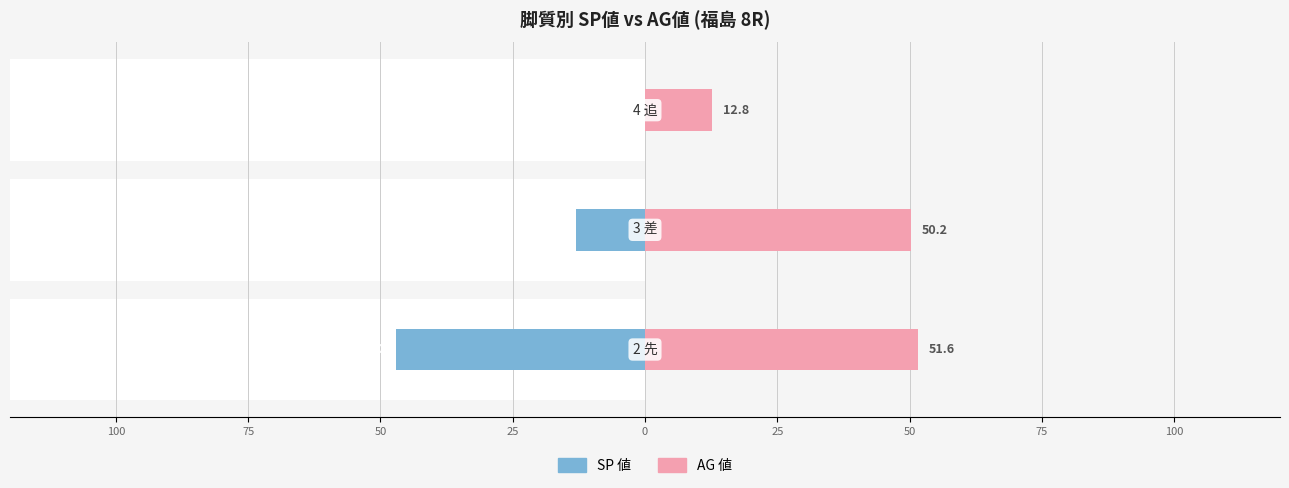

What are all the series names shown in the legend?

SP 値, AG 値